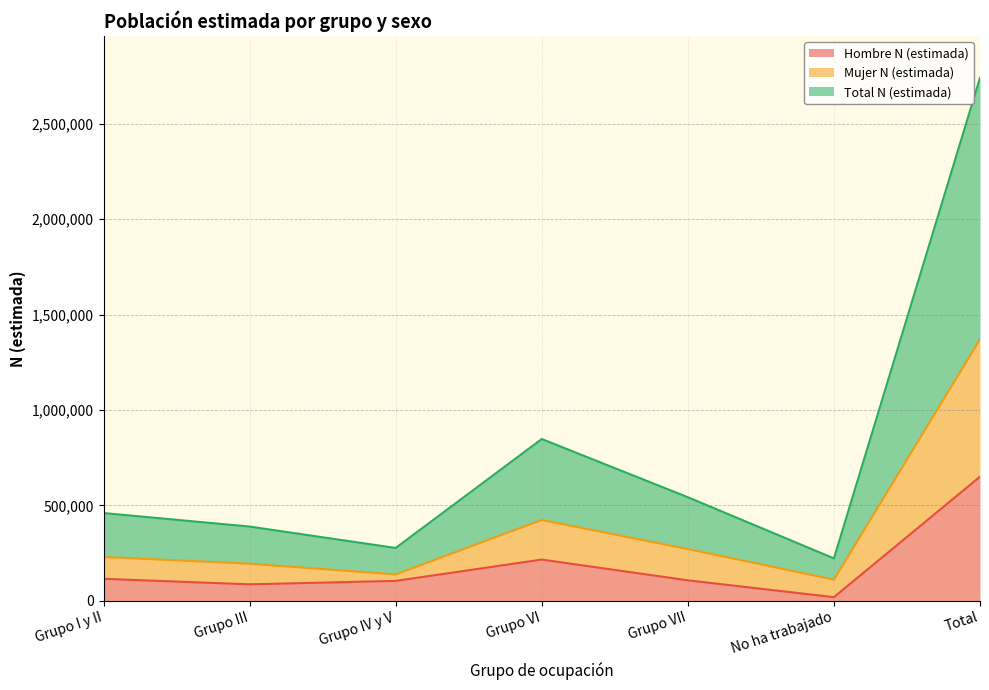

Reading left to right, extract all data points from this chart.

Hombre N (estimada): Grupo I y II=115668	Grupo III=86637	Grupo IV y V=104688	Grupo VI=216408	Grupo VII=107634	No ha trabajado=19466	Total=650500
Mujer N (estimada): Grupo I y II=230051	Grupo III=194682	Grupo IV y V=138585	Grupo VI=423972	Grupo VII=271553	No ha trabajado=111264	Total=1370106
Total N (estimada): Grupo I y II=460102	Grupo III=389364	Grupo IV y V=277171	Grupo VI=847943	Grupo VII=543106	No ha trabajado=222528	Total=2740213